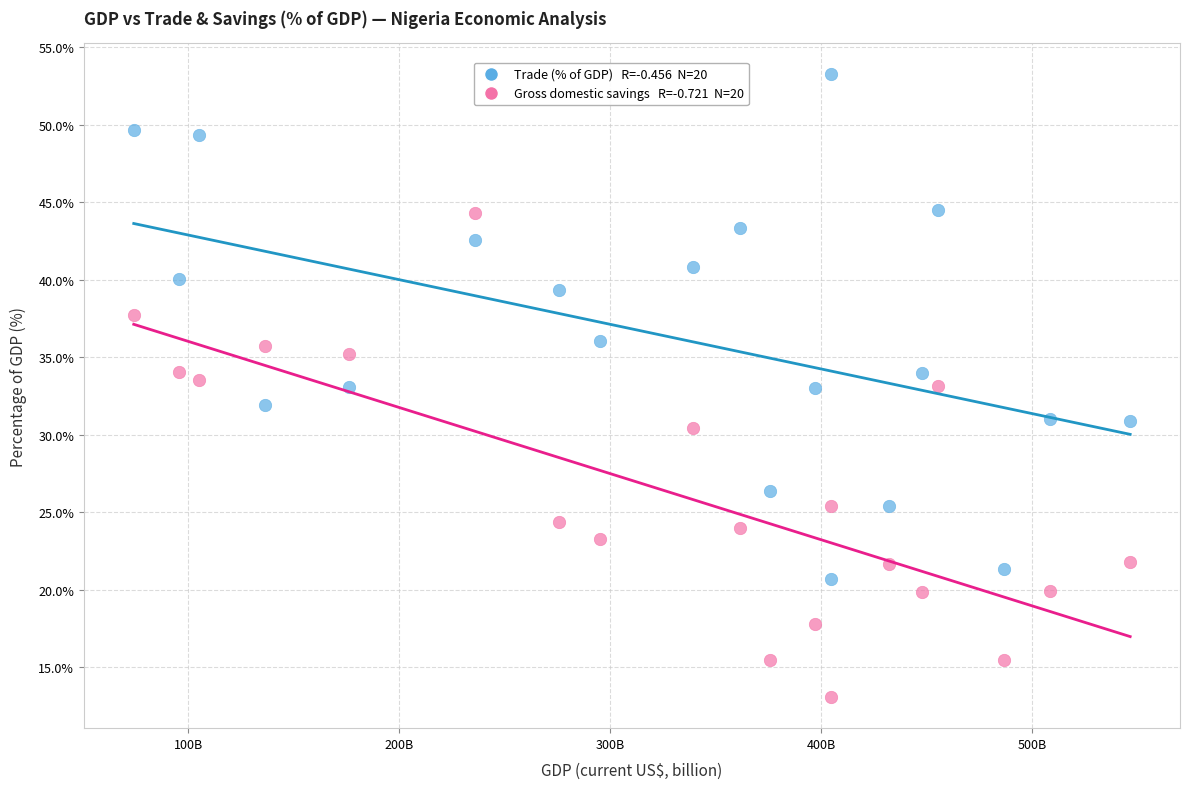

Across all data points, what is the range of Y values (max minus min)?

40.2